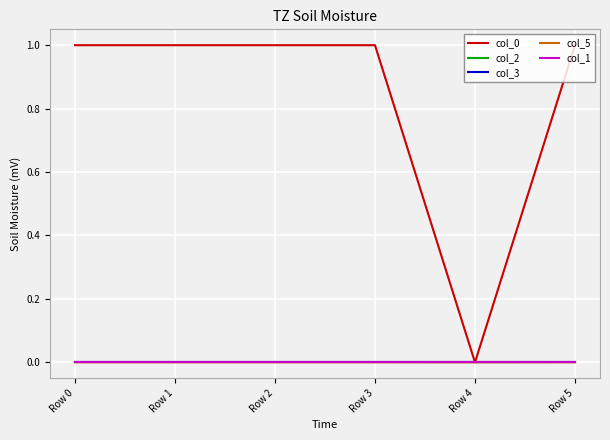

Is this an area chart (filled region under the line)?

No